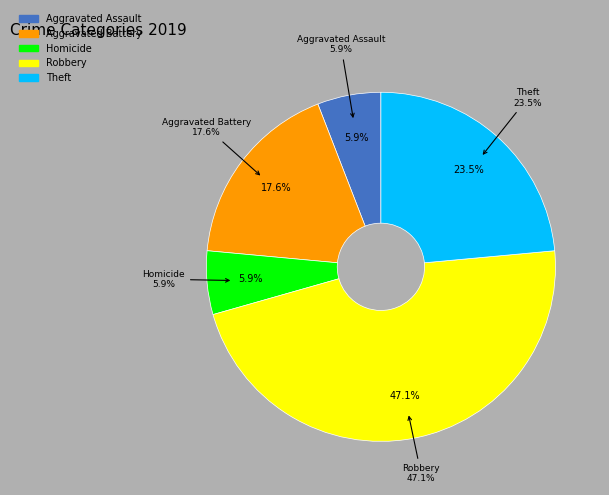

True or false: Theft accounts for 24% of the total.

True